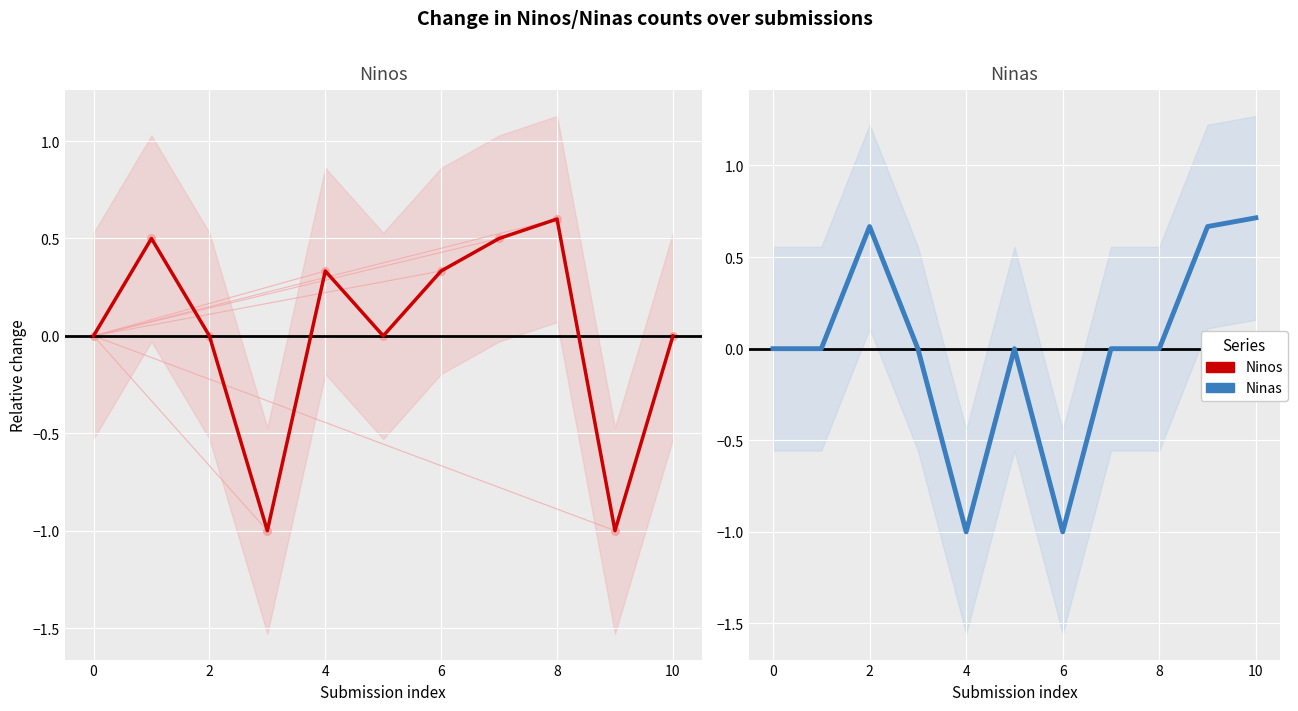

Which series reaches the maximum Y coordinate?

Ninas